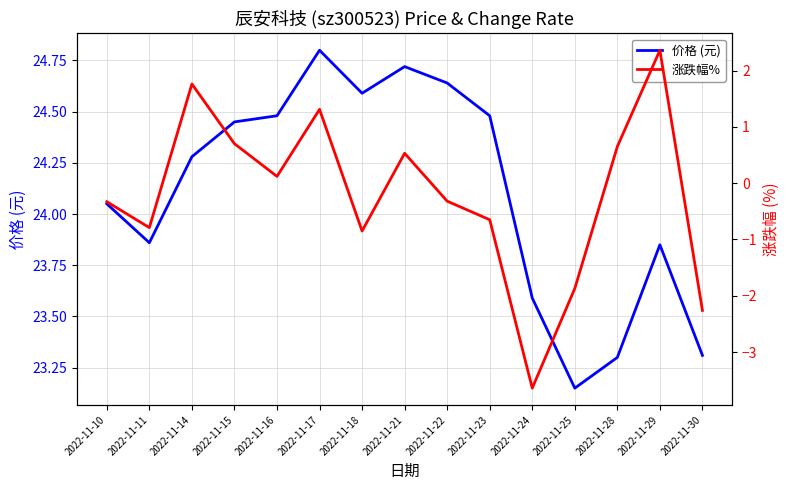

How many lines are shown in the chart?

2